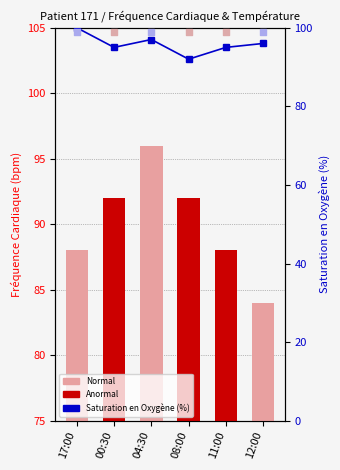

What is the total value across all series at 04:30?

193